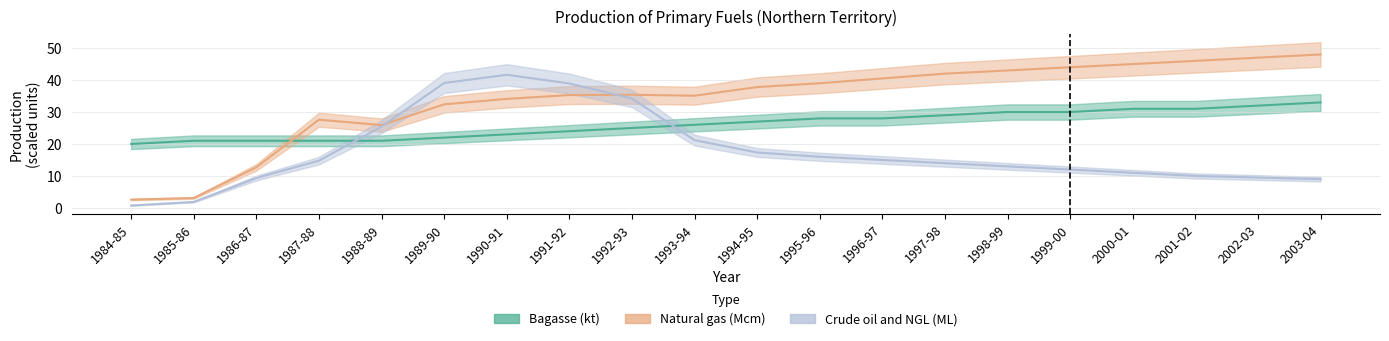

Which category has the highest value in the Crude oil and NGL (ML) series?

1990-91